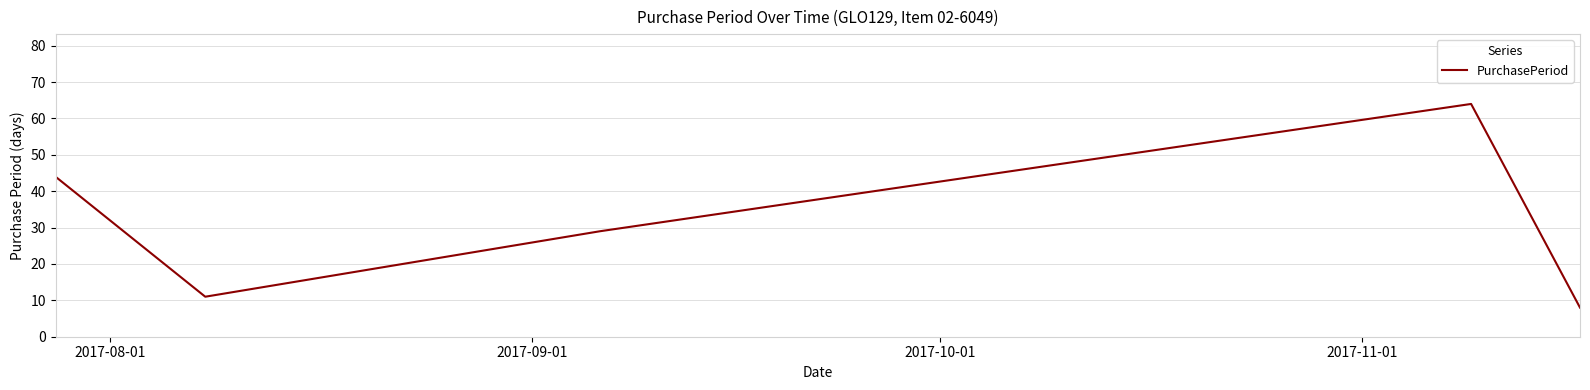

What is the average value?

31